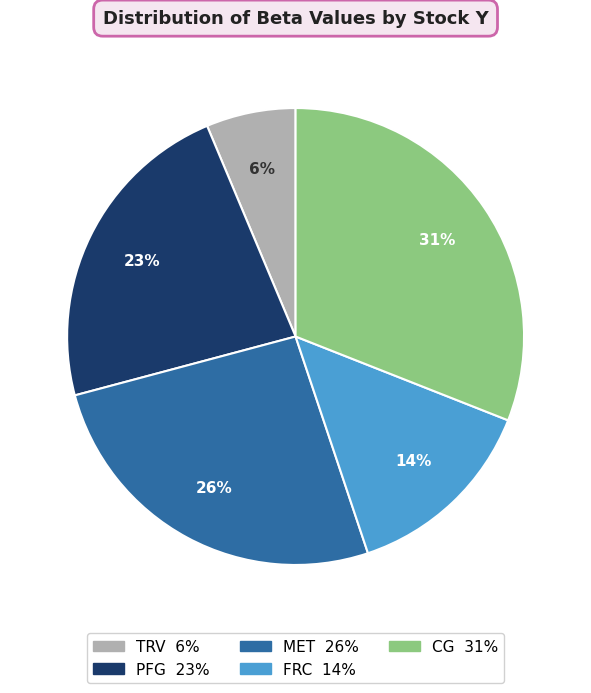

Combined, do CG and PFG account for over 50%?

Yes